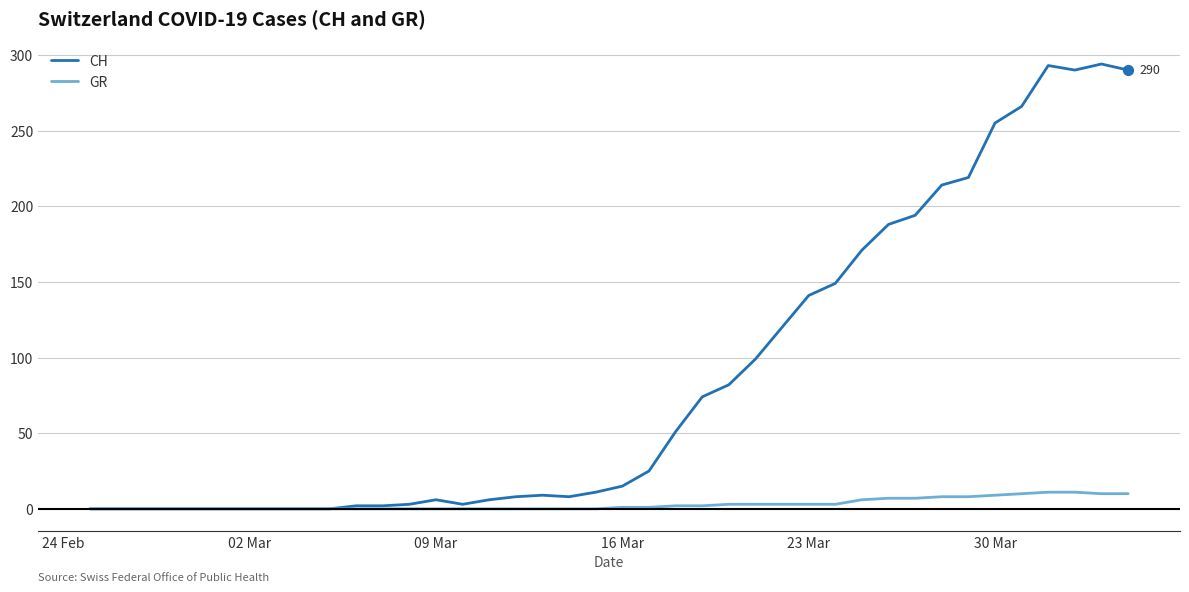

Which series has the widest spread of values?

CH